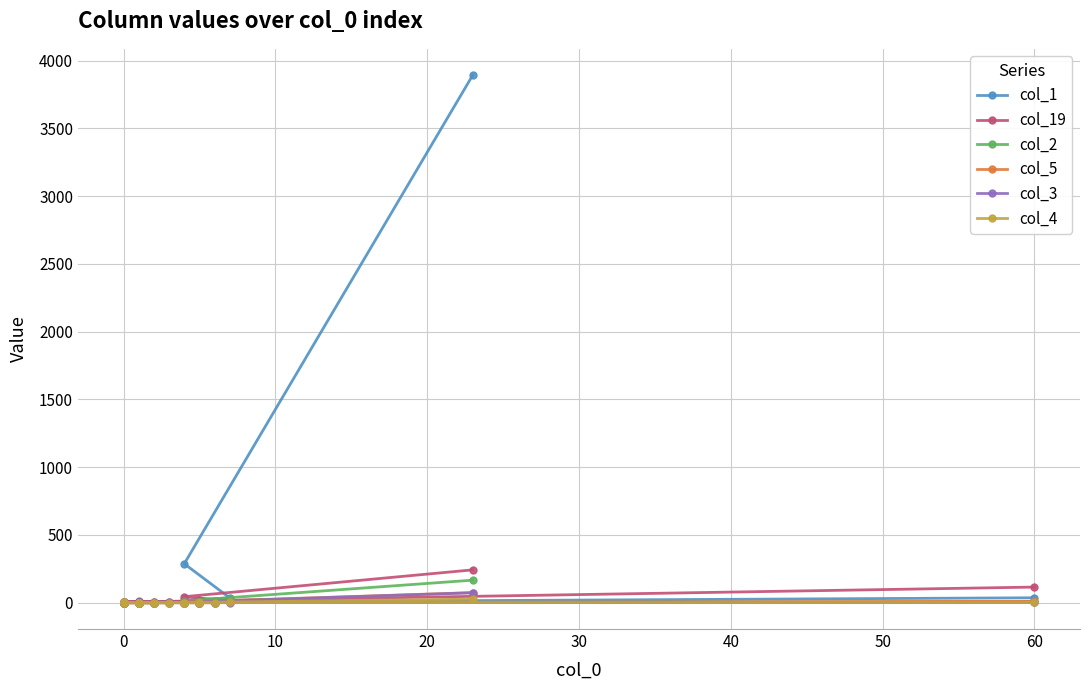

How many intersections are there between col_5 and col_3?

1